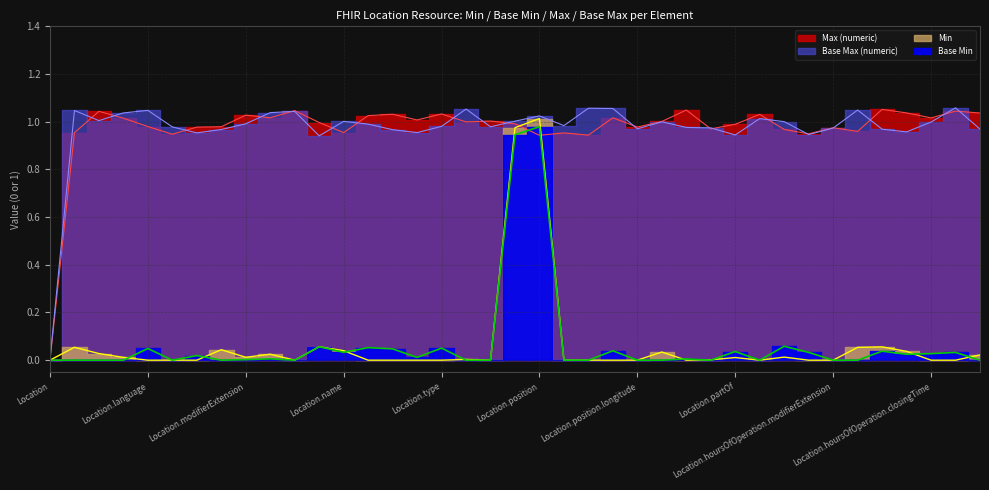

Is it true that Base Min equals 0.0 at Location.mode?

True